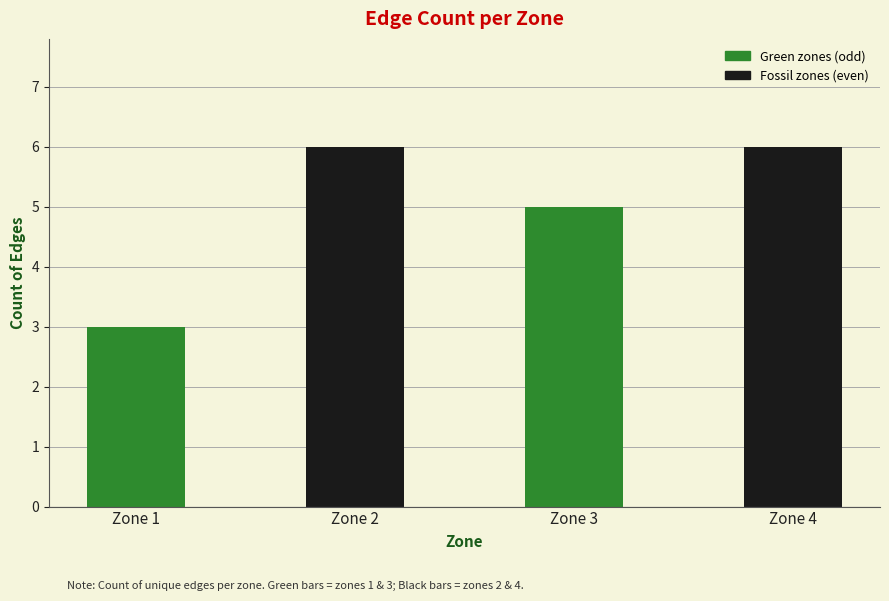

What is the sum of all values?

20